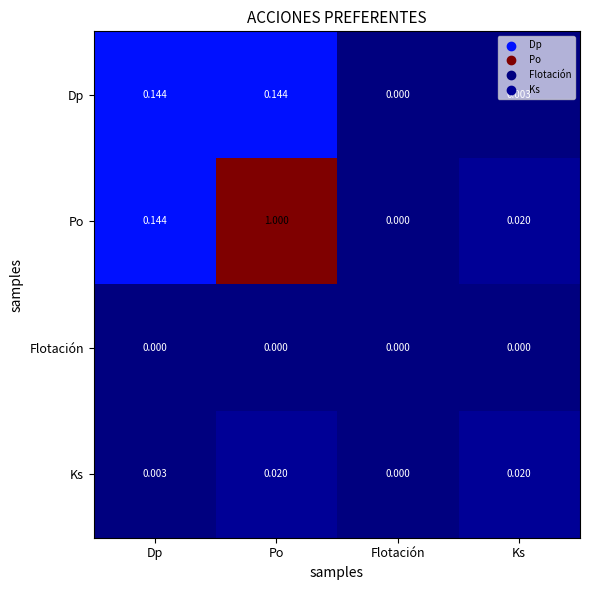

At which label is Po closest to 0?

Flotación